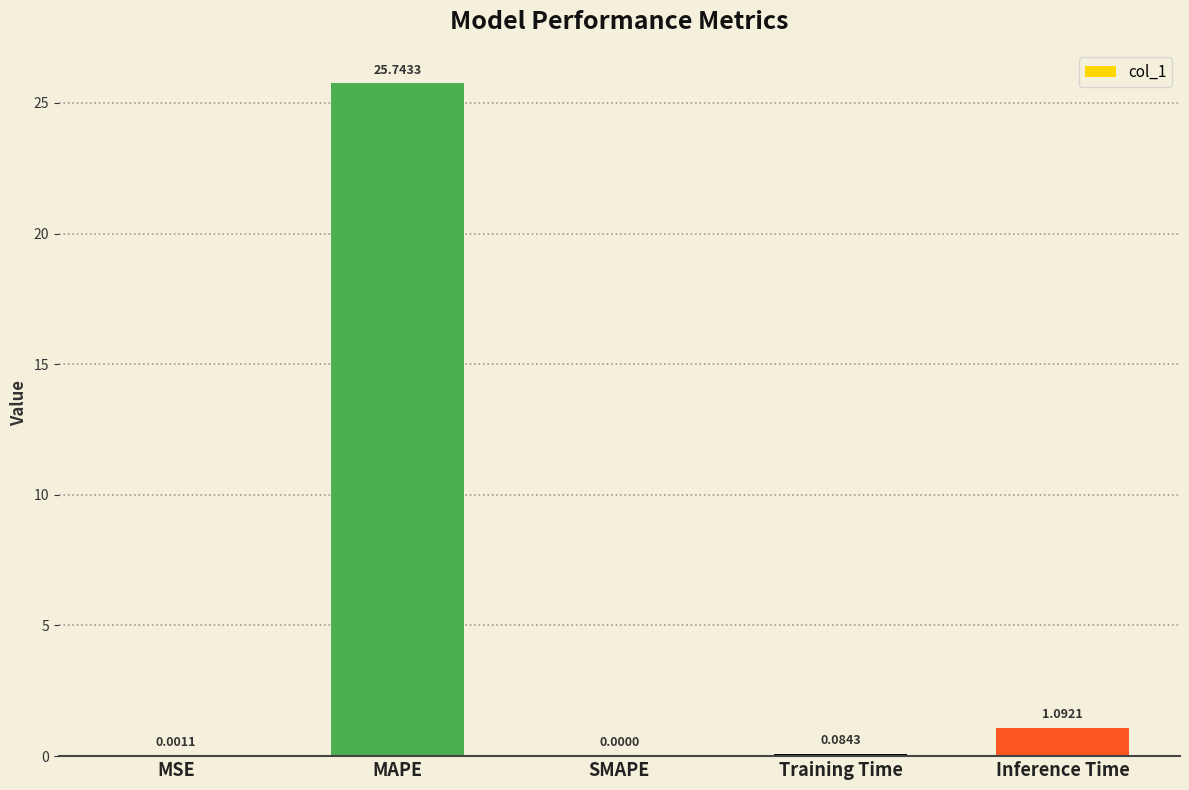

What is the greatest value displayed?

25.7